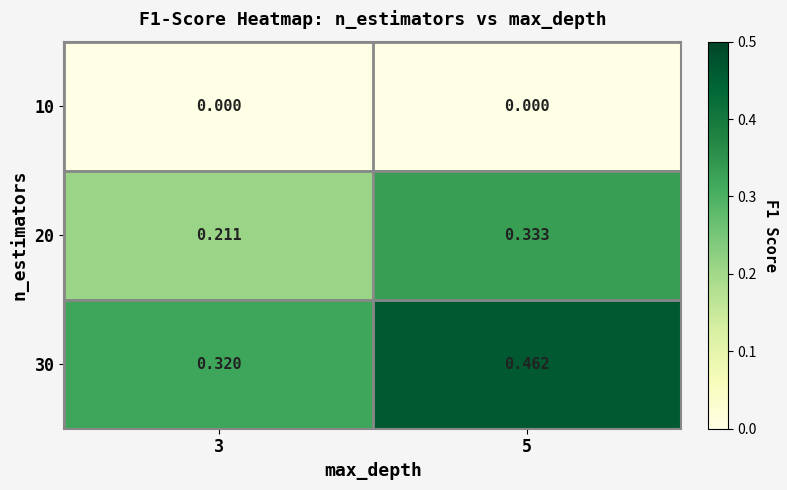

Is the value of 10 at 3 greater than the value of 20 at 3?

No